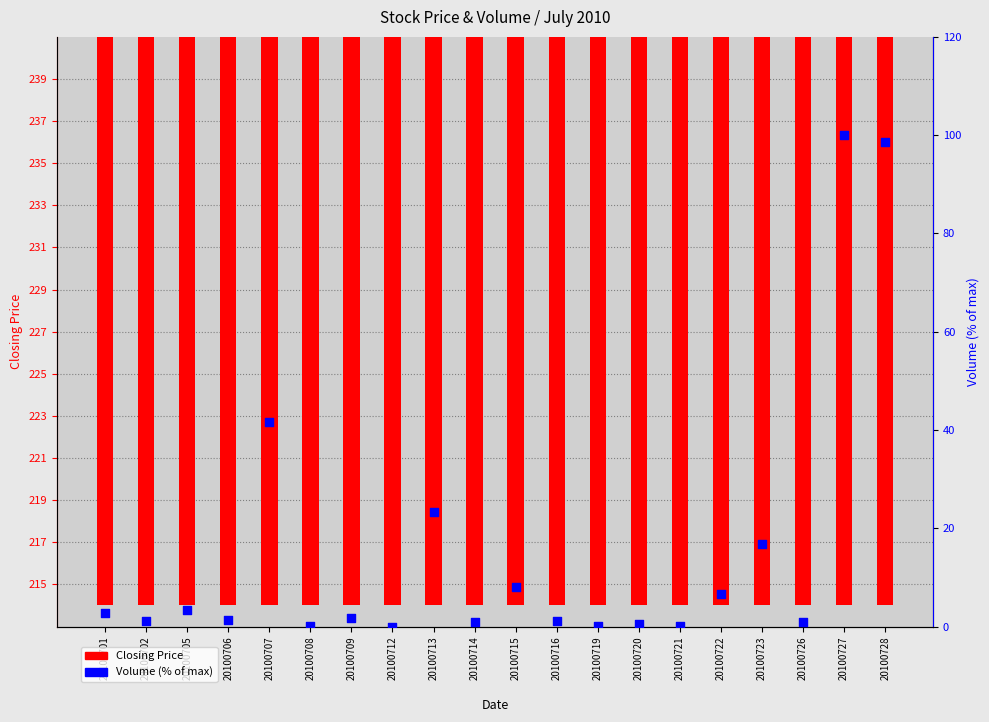

At which category is the sum across all series the highest?

20100728